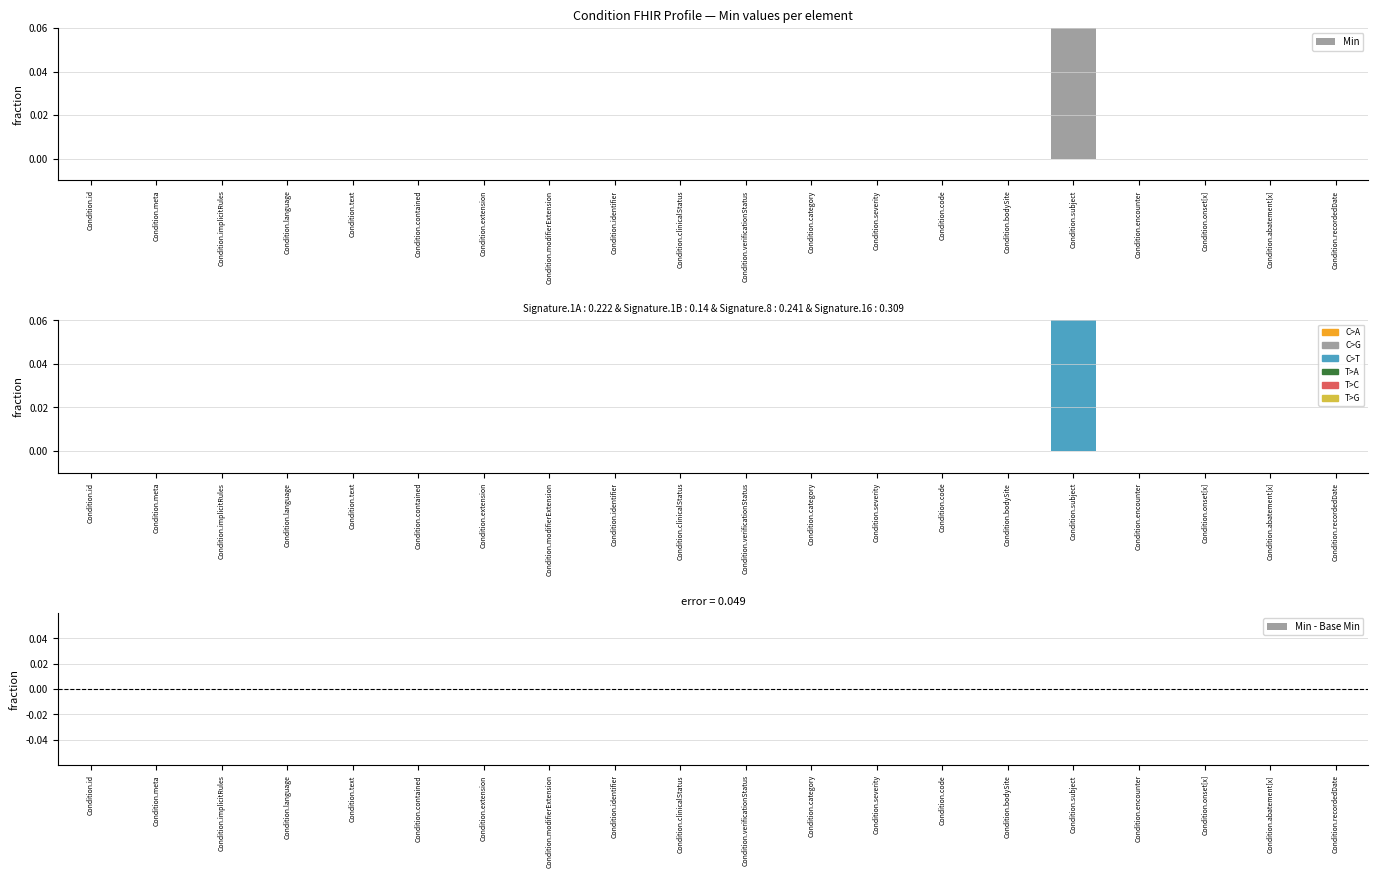

Which series changed the most between Condition.verificationStatus and Condition.bodySite?

Min